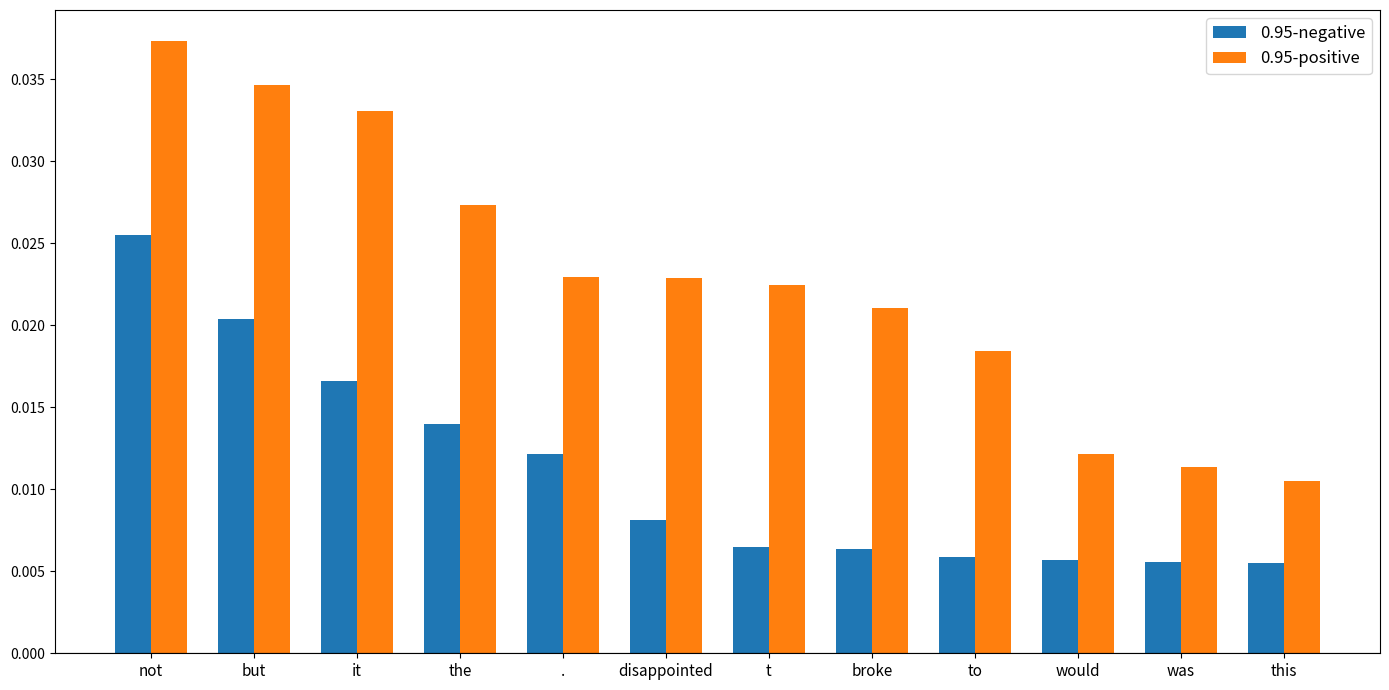

Count the number of categories in the chart.

12